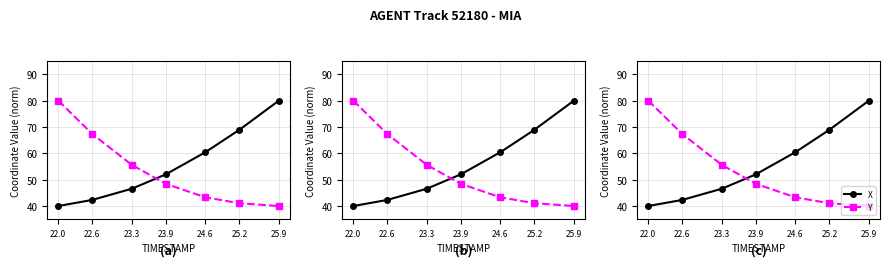

What are all the series names shown in the legend?

X, Y